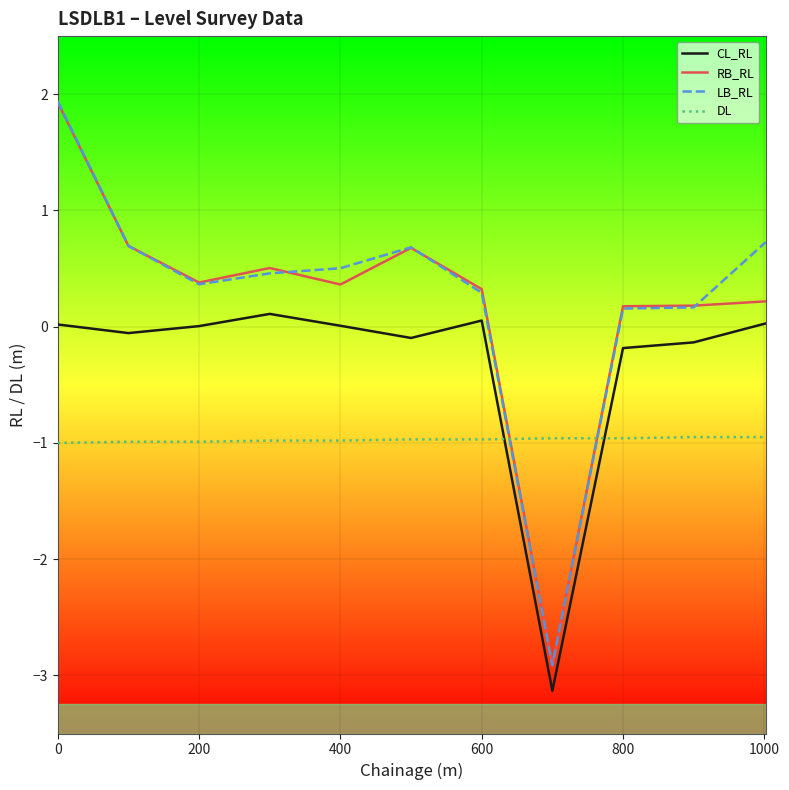

What is the lowest value of the DL series?

-1.0